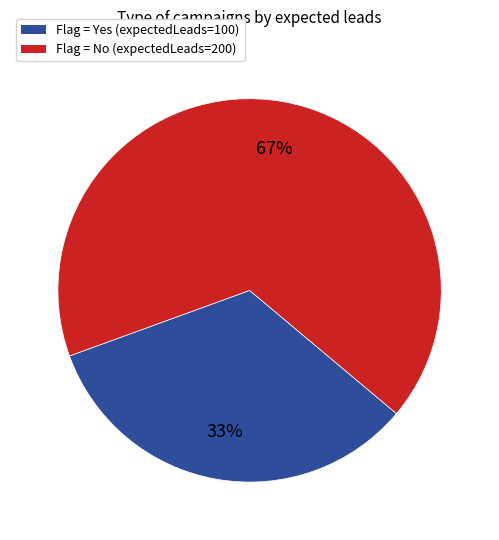

To the nearest percent, what is the average slice percentage?

50%